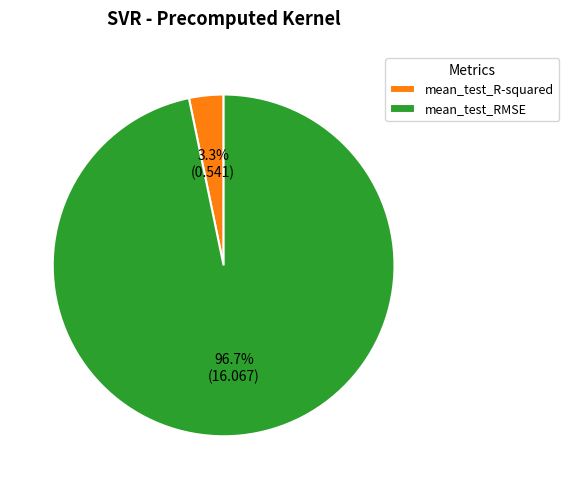

To the nearest percent, what percentage of the pie is mean_test_R-squared?

3%